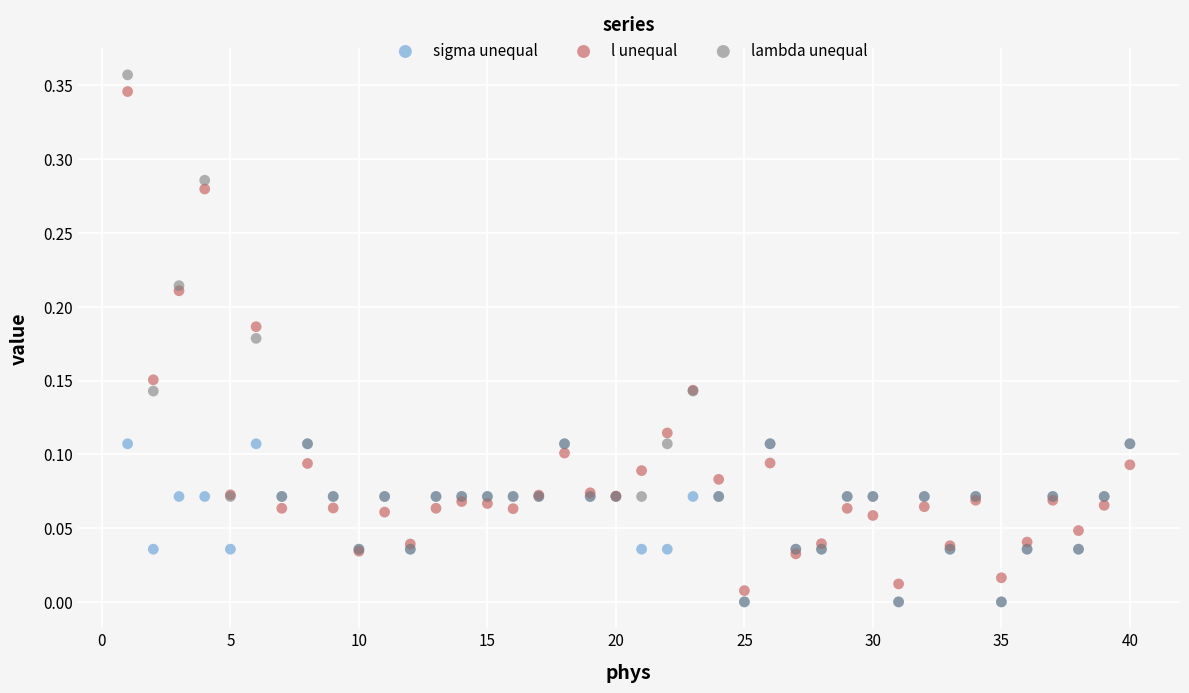

What are all the series names shown in the legend?

sigma unequal, l unequal, lambda unequal